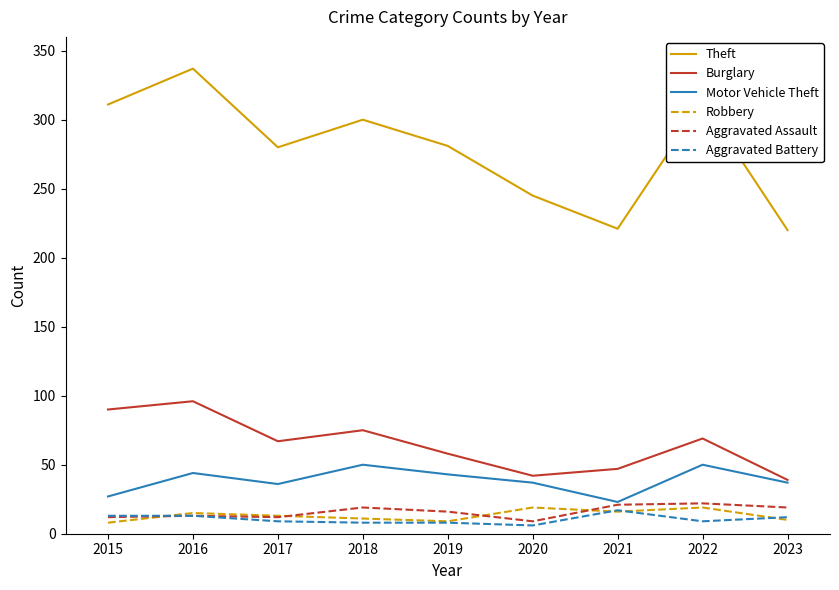

What is the difference between the highest and lowest values at 2022?

304